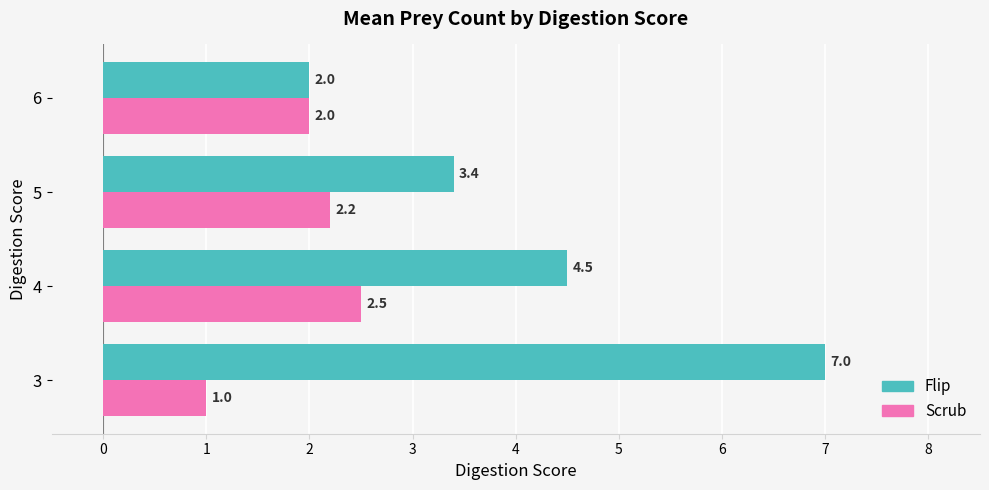

Count the number of data series in this chart.

2